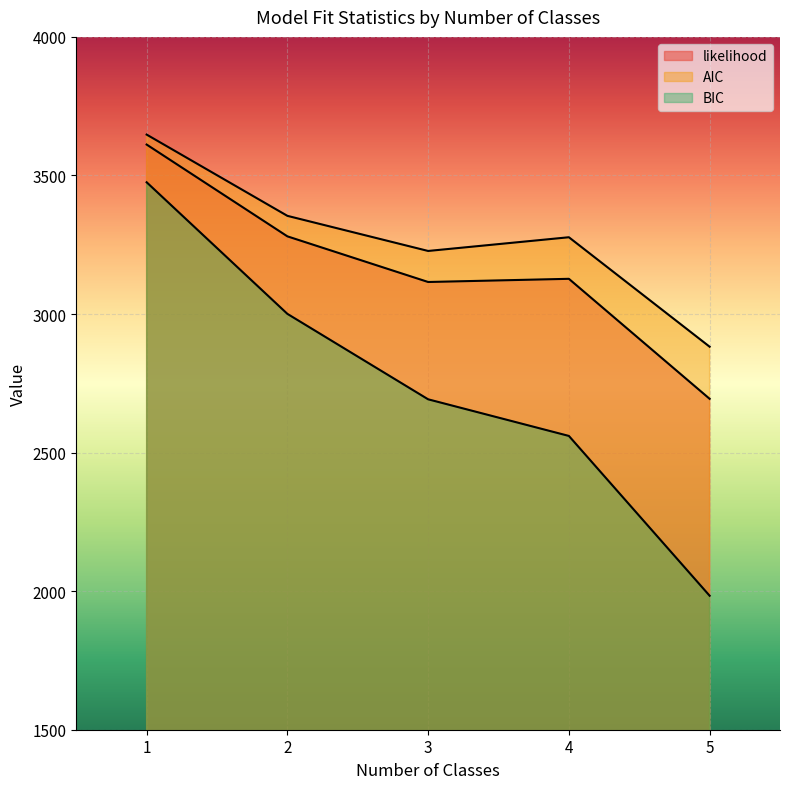

What is the value of the AIC point at the 3rd from the left?

3227.6